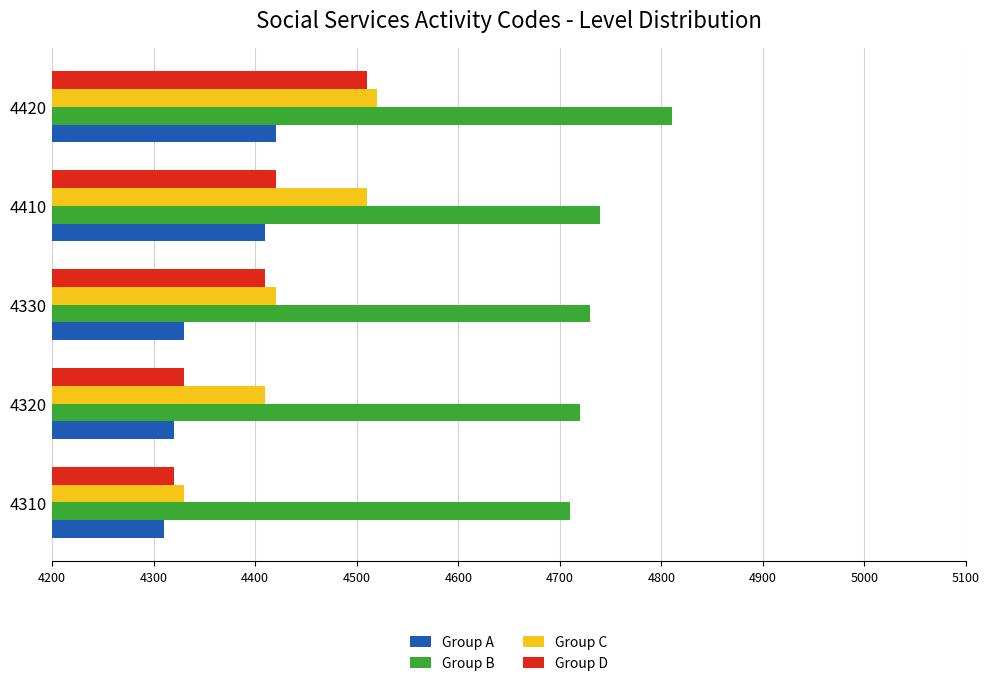

How many data points in Group C are less than 4420?

2